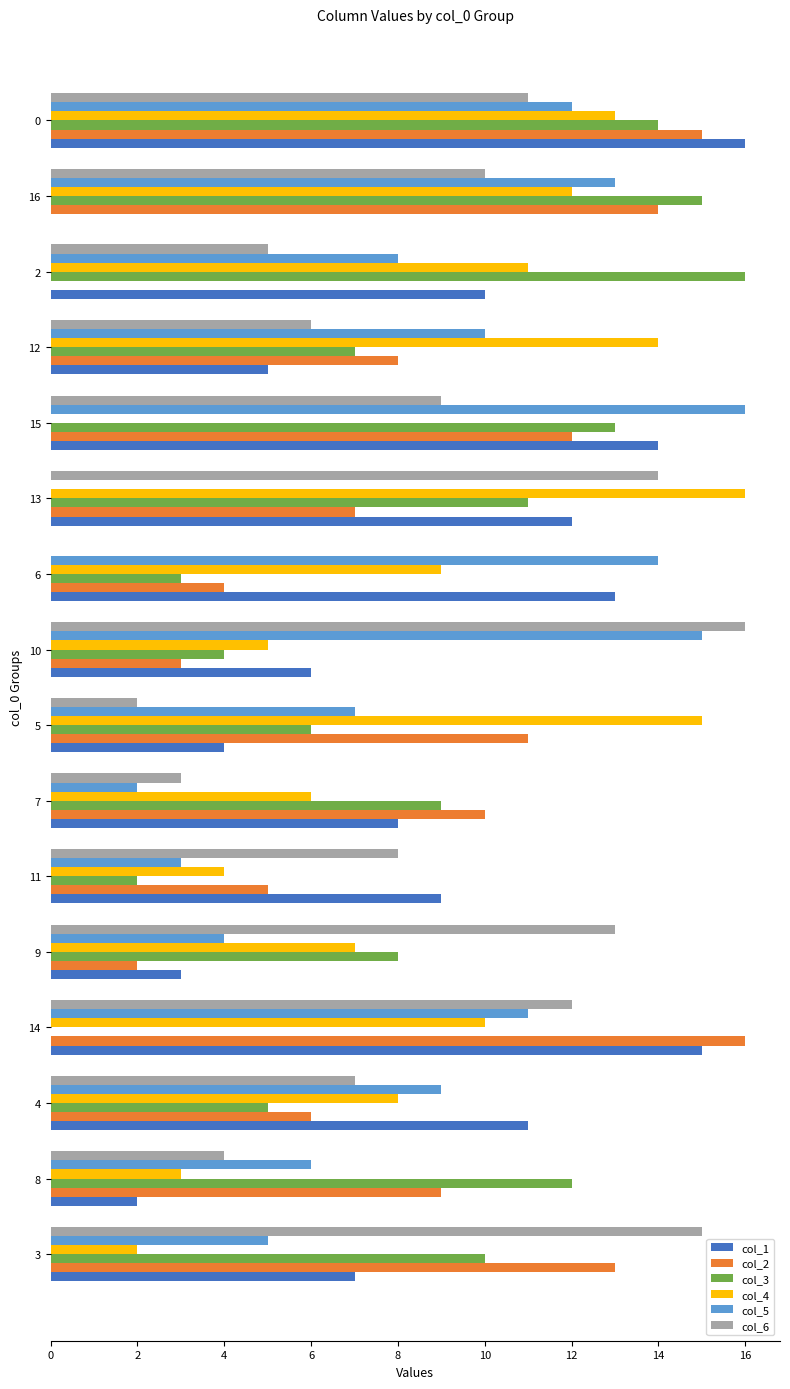

What is the maximum value for col_1?

16